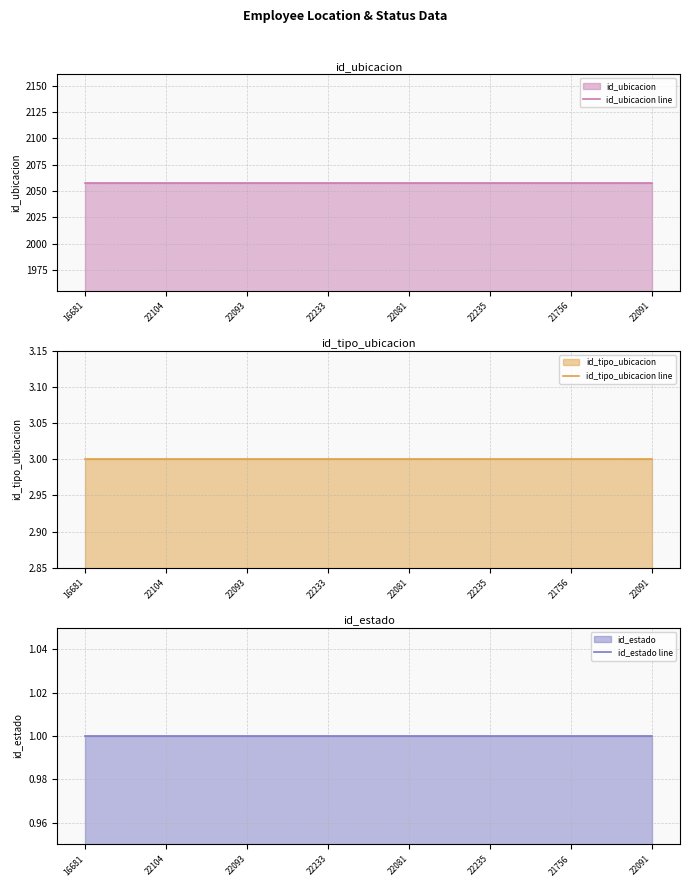

What is the total value across all series at 22093?

2062